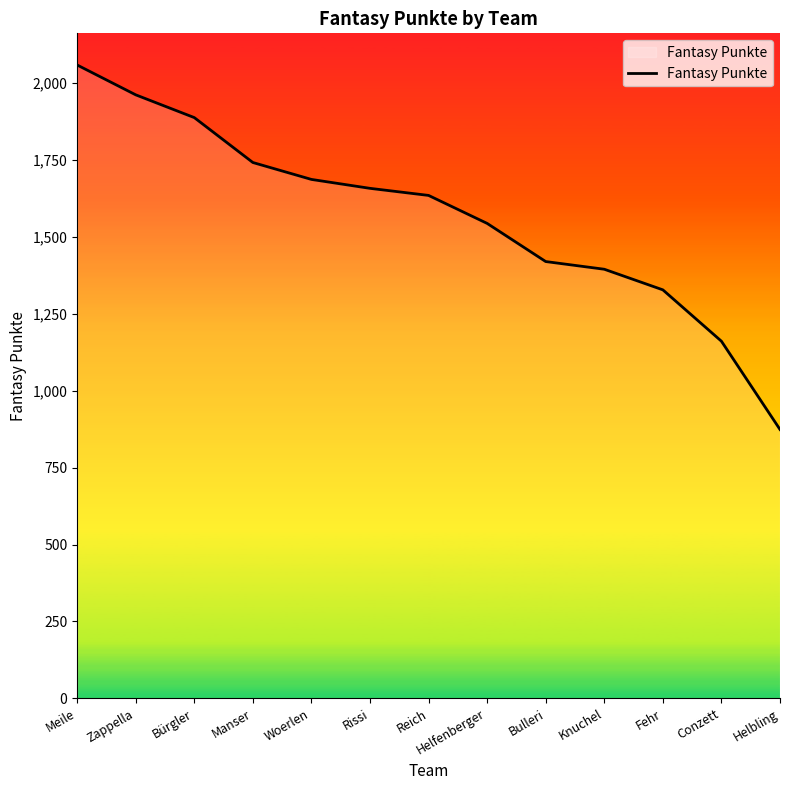

Which has a higher value, Meile or Reich?

Meile